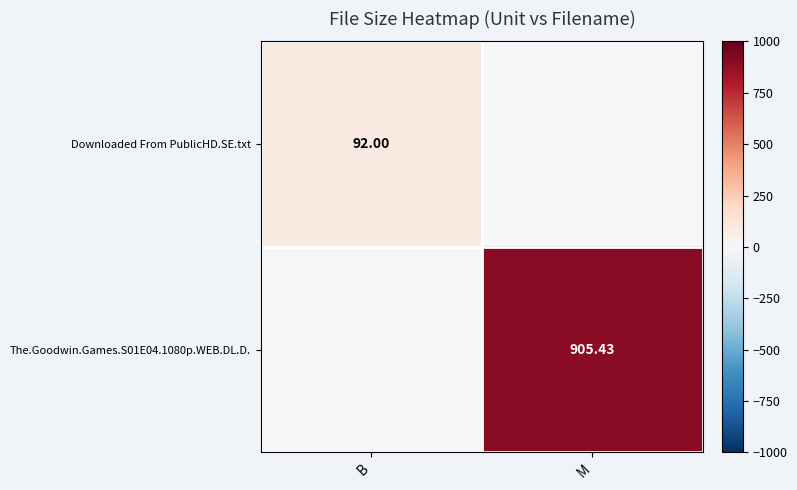

True or false: The.Goodwin.Games.S01E04.1080p.WEB.DL.D. has a value of 515.3 at M.

False